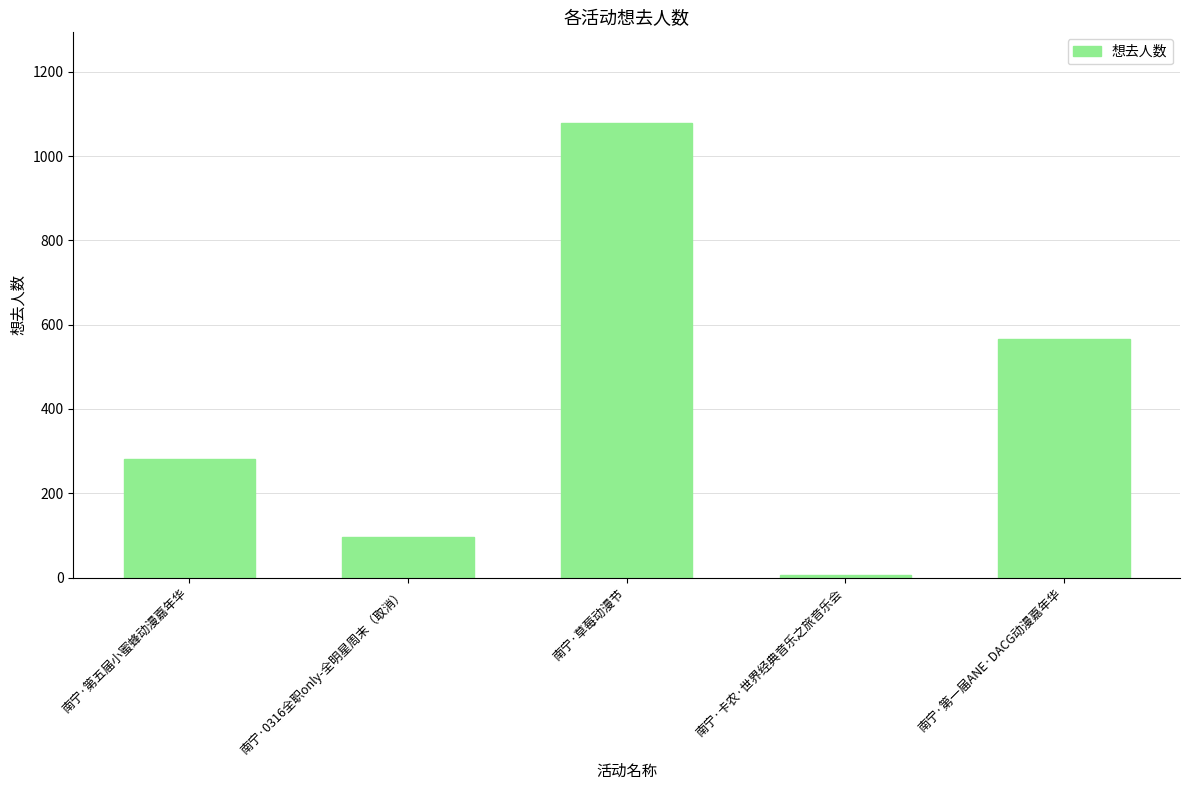

What is the label of the 1st bar from the right?

南宁·第一届ANE·DACG动漫嘉年华